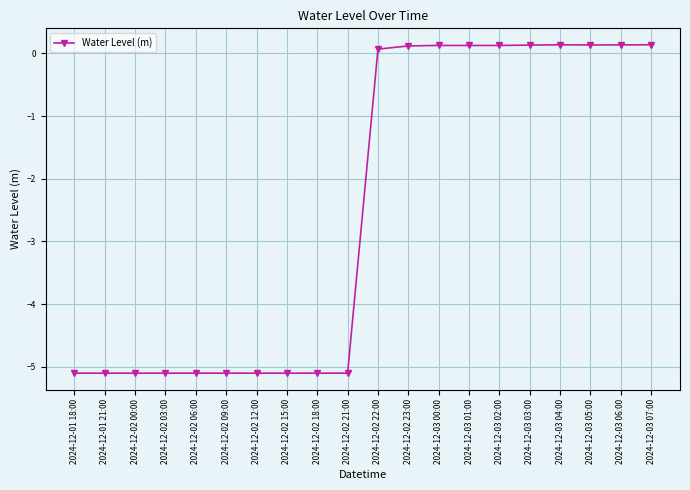

What is the label of the 12th point from the left?

2024-12-02 23:00